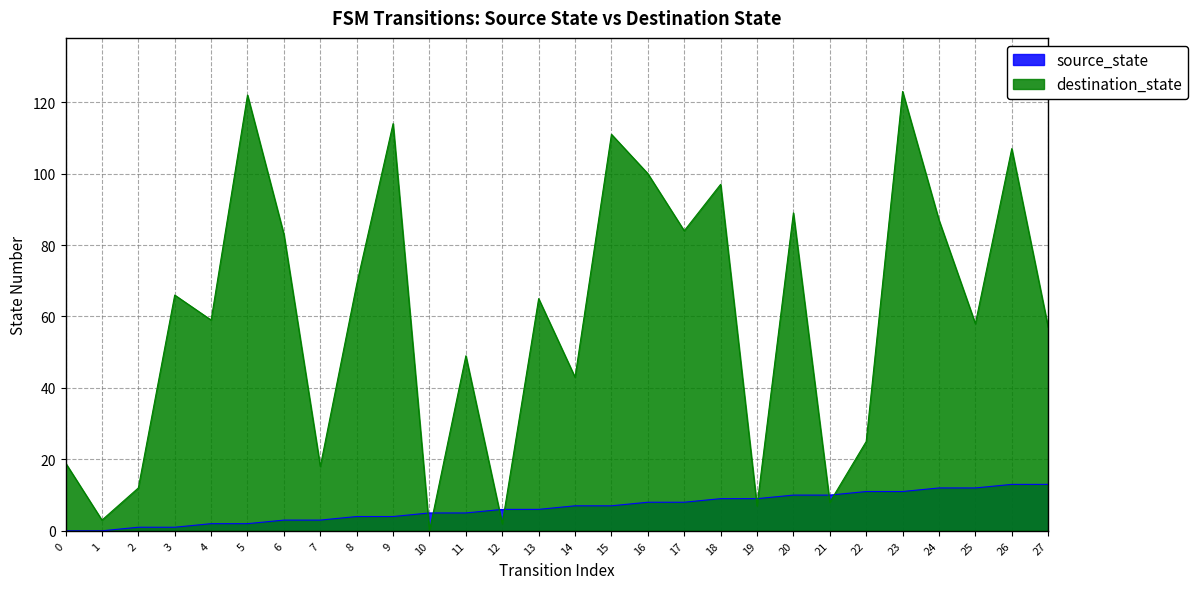

True or false: destination_state and source_state cross at least once.

True